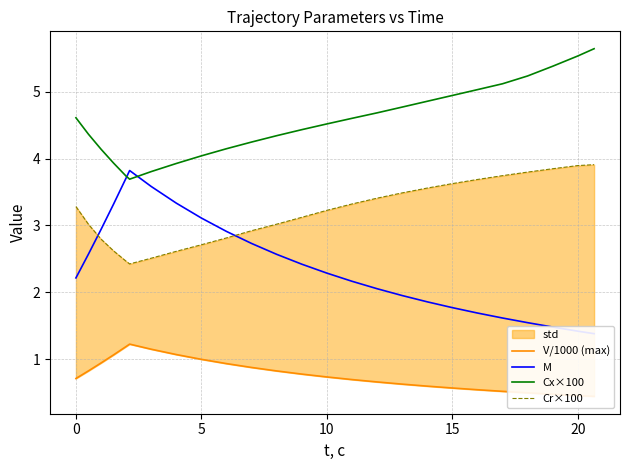

How many lines are shown in the chart?

4